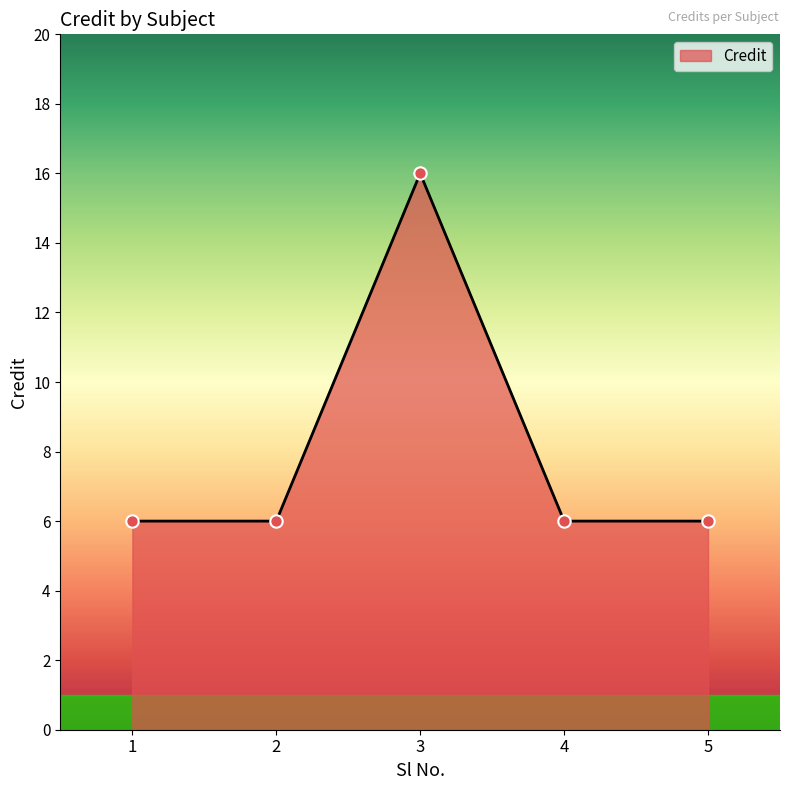

What is the ratio of the value at 2 to the value at 3?

0.4